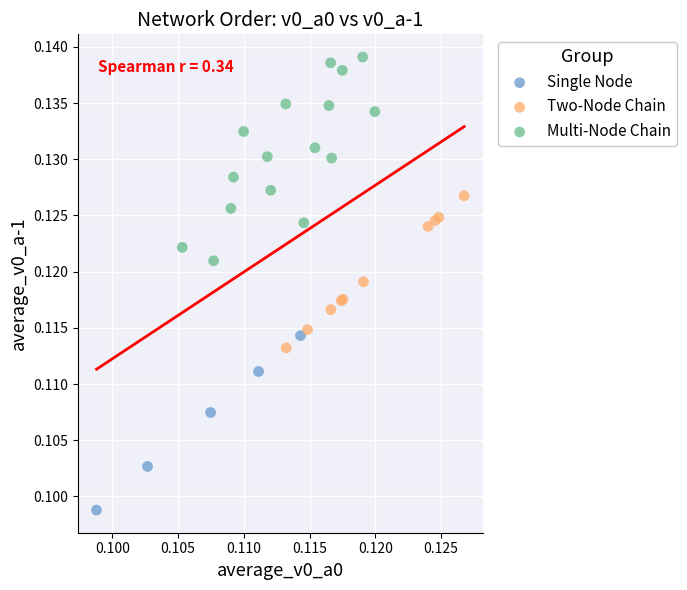

Which series contains the lowest Y value?

Single Node